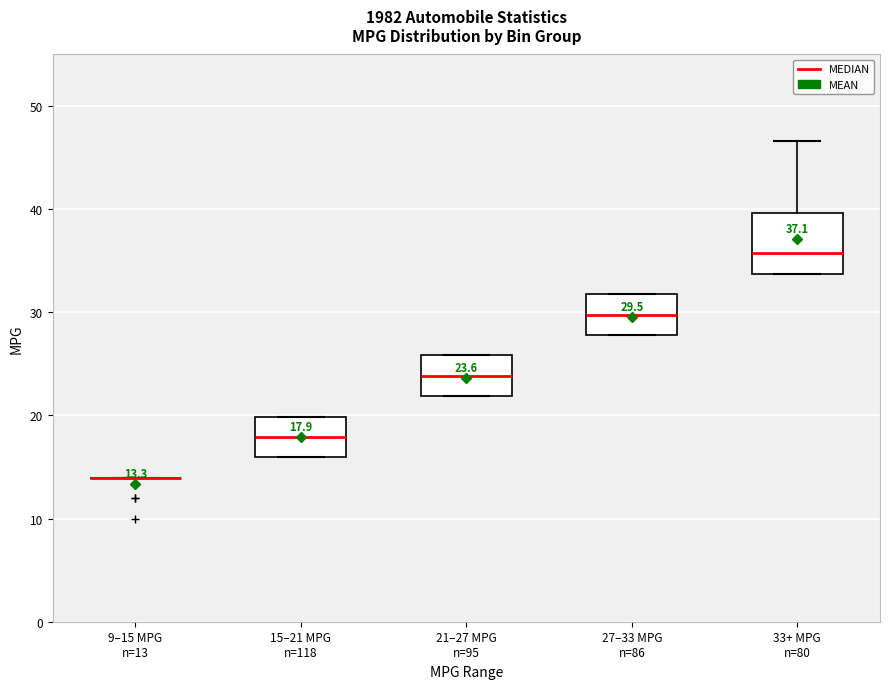

Comparing the boxes themselves (not the whiskers), which one is the tallest?

33+ MPG n=80